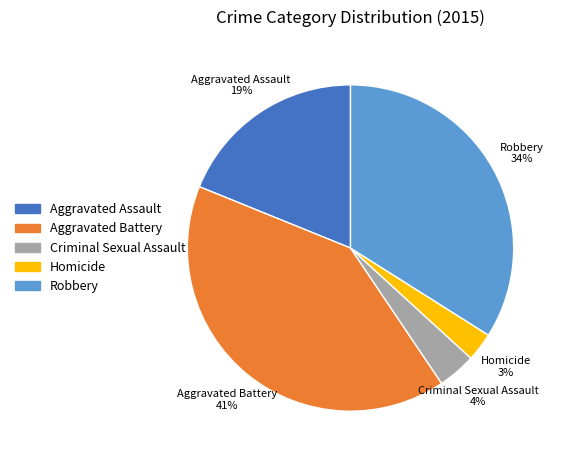

Count the number of slices in the pie.

5